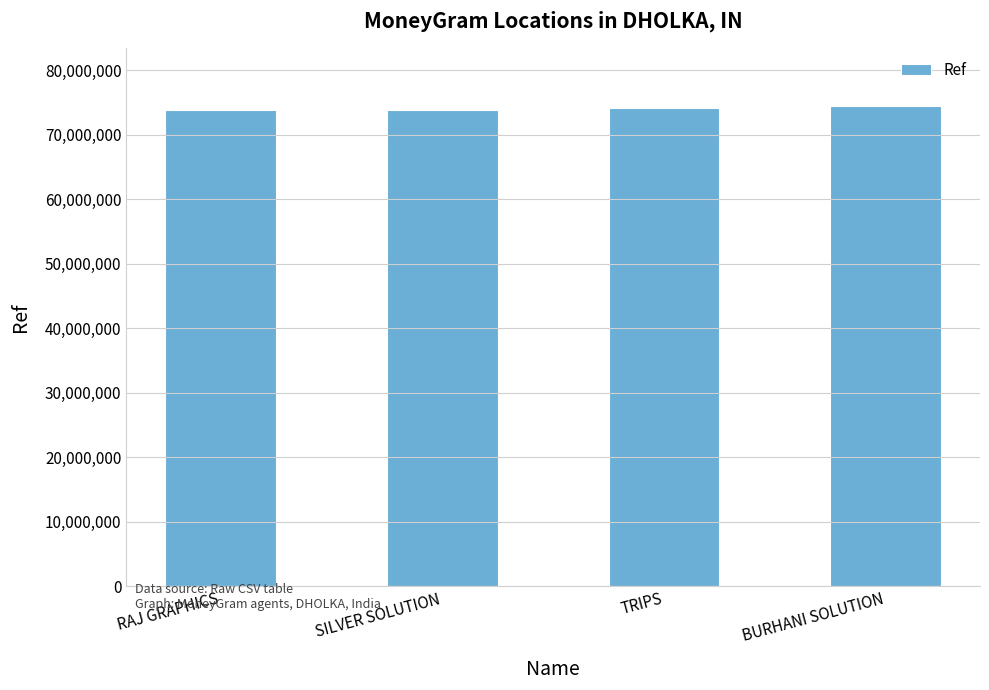

What is the smallest value displayed?

73822778